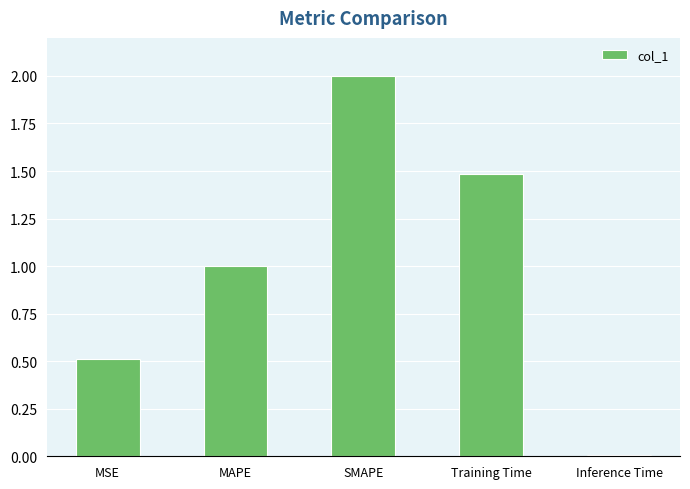

Which label corresponds to the smallest value in the chart?

Inference Time